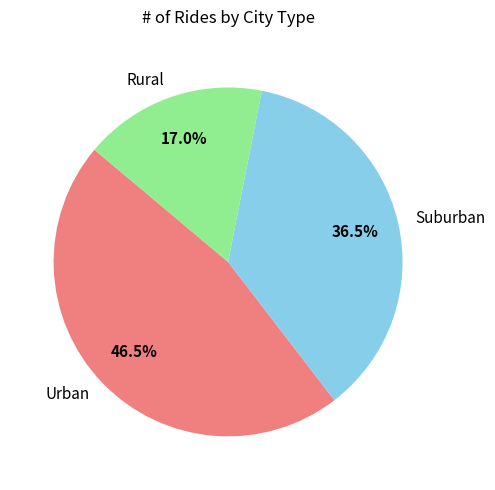

How many segments does this pie chart have?

3